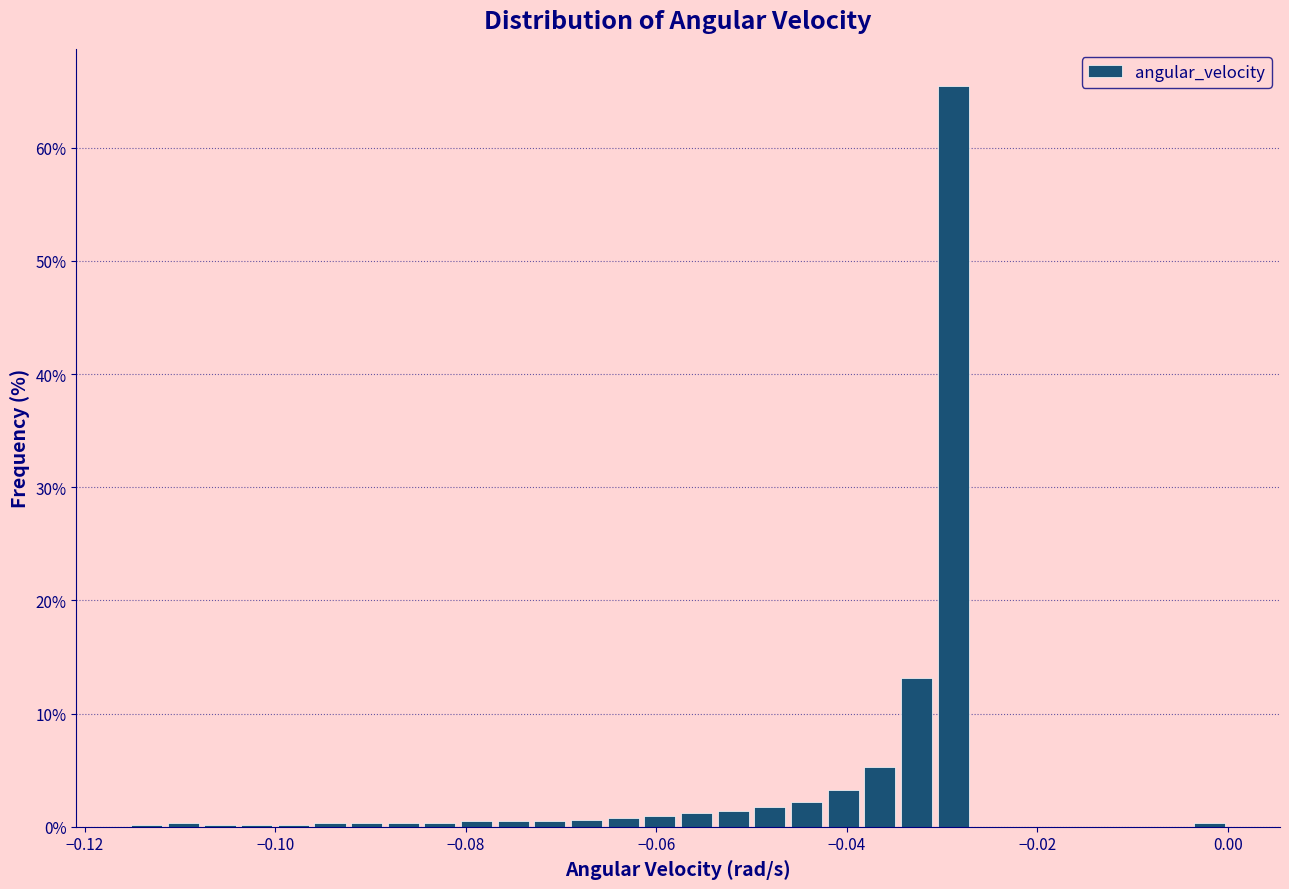

Read against the x-axis, roughly where is the centre of the tallest bar?

-0.028